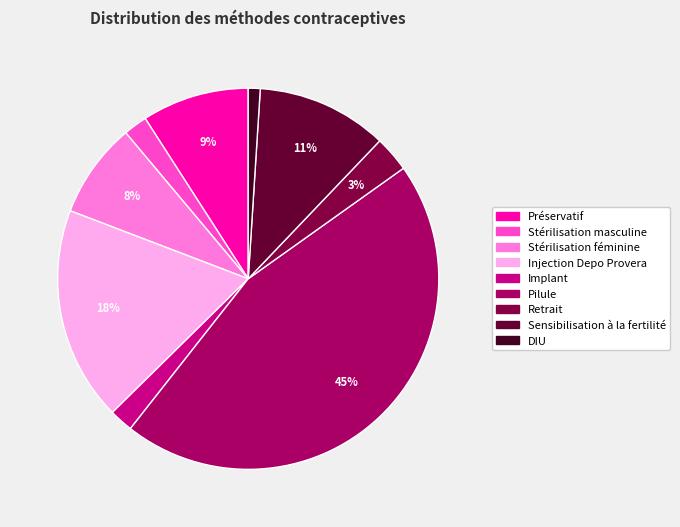

Combined, what portion of the pie is Retrait and Pilule?

48.5%